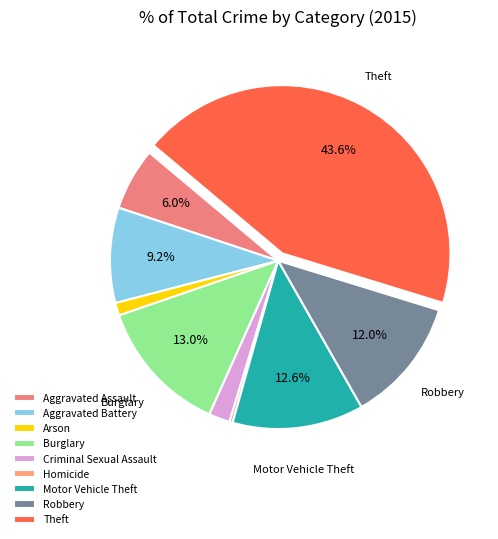

To the nearest percent, what portion does Robbery represent?

12%